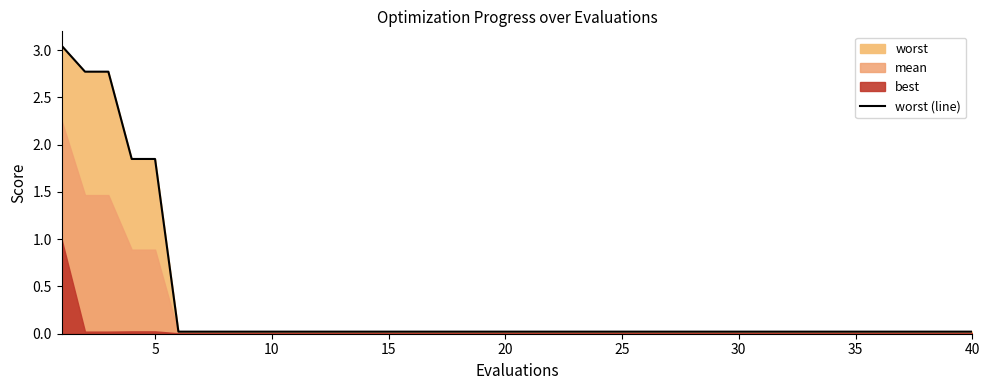

Which has a higher value, 5 or 25?

5